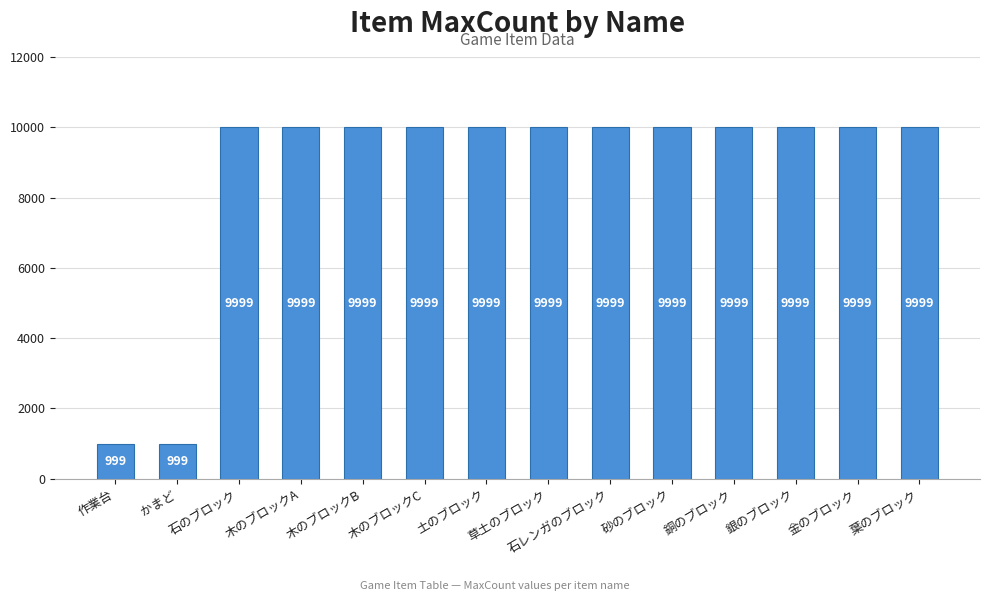

What is the smallest value displayed?

999